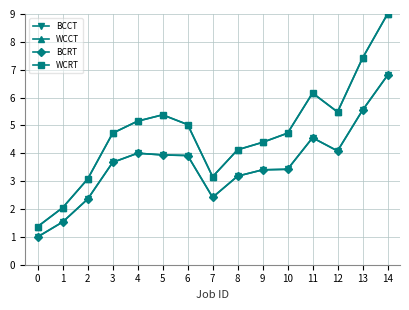

Reading left to right, extract all data points from this chart.

BCCT: 1.0	1.5	2.4	3.7	4.0	3.9	3.9	2.4	3.2	3.4	3.4	4.6	4.1	5.5	6.8
WCCT: 1.4	2.0	3.1	4.7	5.2	5.4	5.0	3.2	4.1	4.4	4.7	6.2	5.5	7.4	9.0
BCRT: 1.0	1.5	2.4	3.7	4.0	3.9	3.9	2.4	3.2	3.4	3.4	4.6	4.1	5.5	6.8
WCRT: 1.4	2.0	3.1	4.7	5.2	5.4	5.0	3.2	4.1	4.4	4.7	6.2	5.5	7.4	9.0